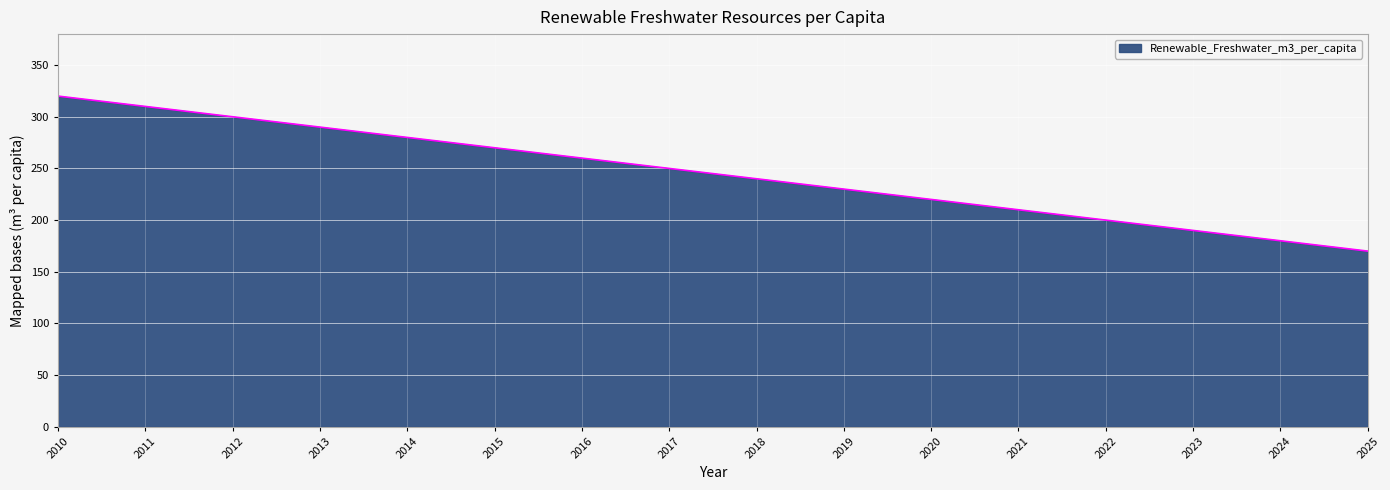

Is it true that the value at 2017 is 250?

True